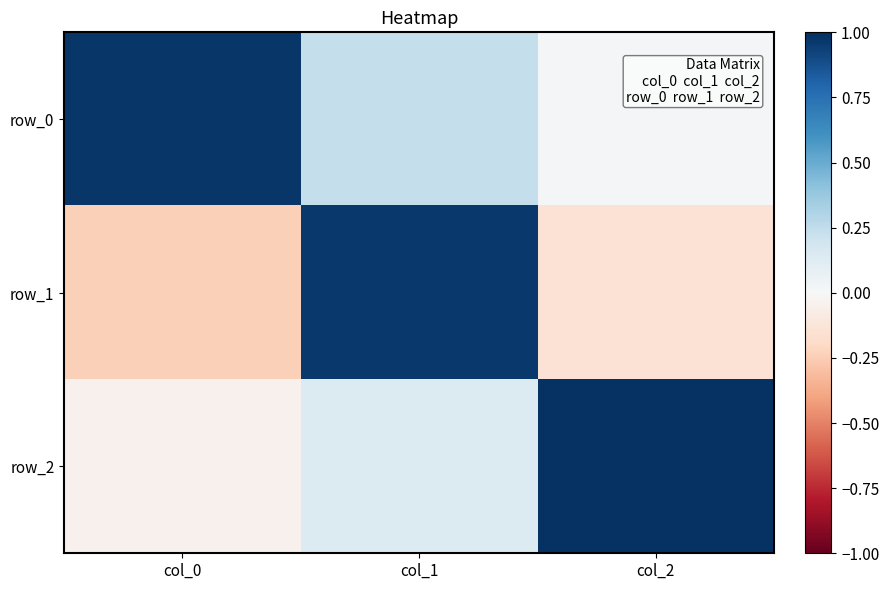

How many data points does each series have?

3